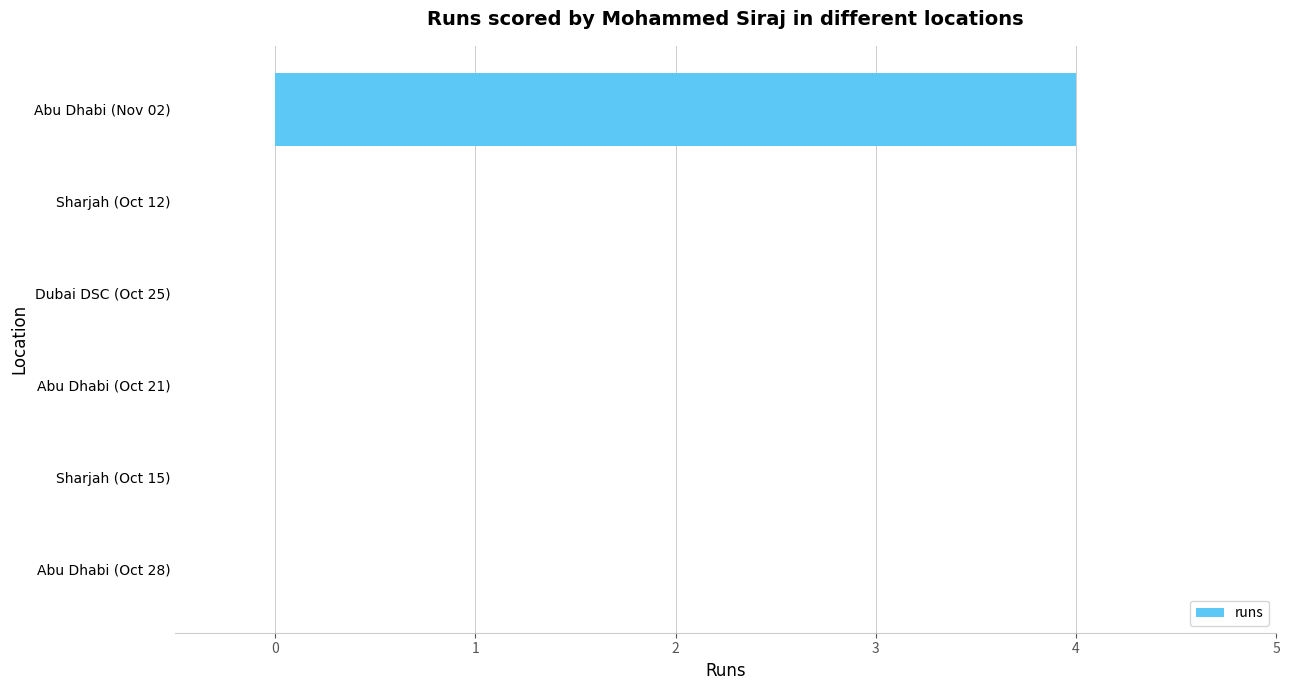

How many values are between 0 and 1?

5